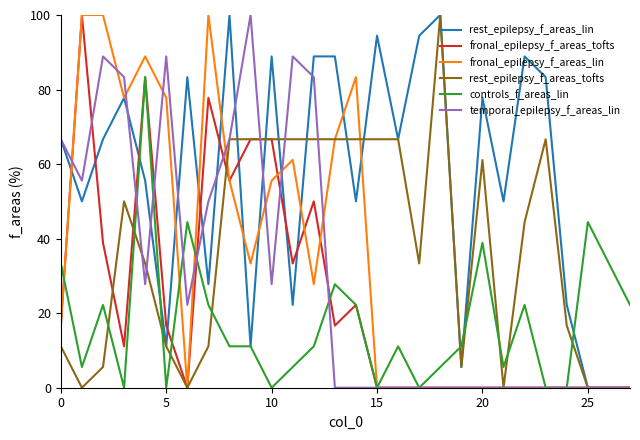

Which series has the largest total across all categories?

rest_epilepsy_f_areas_lin